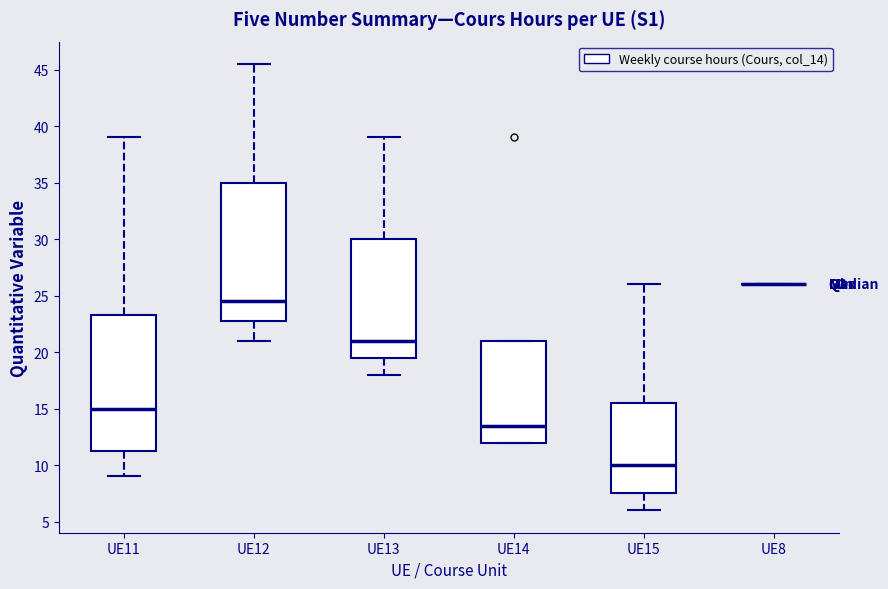

Where does the median line of the box for UE12 sit on the y-axis? The values are not printed on the chart, so give them approximately, as read against the axis.

24.5